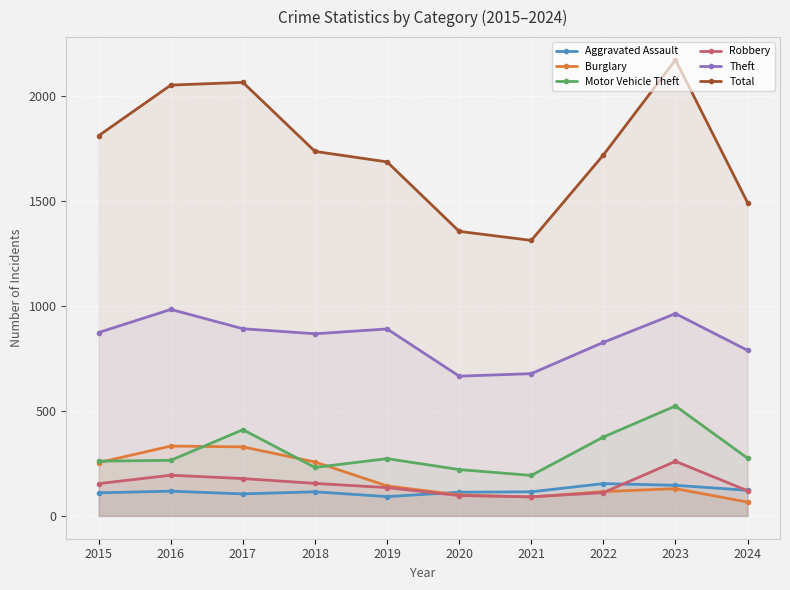

The value of Motor Vehicle Theft at 2016 is 180. True or false?

False